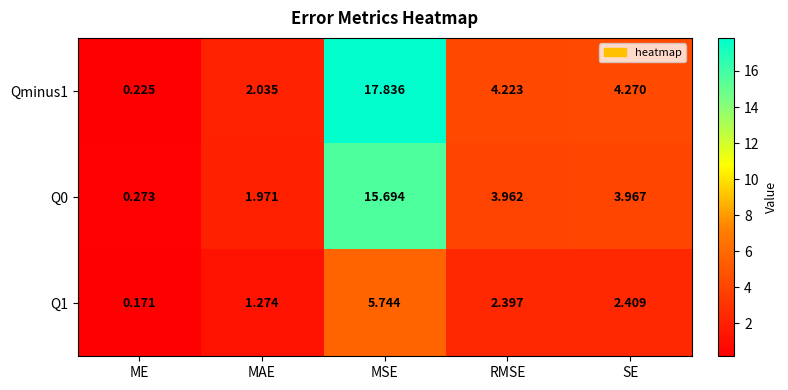

Which category has the lowest value across all series?

ME